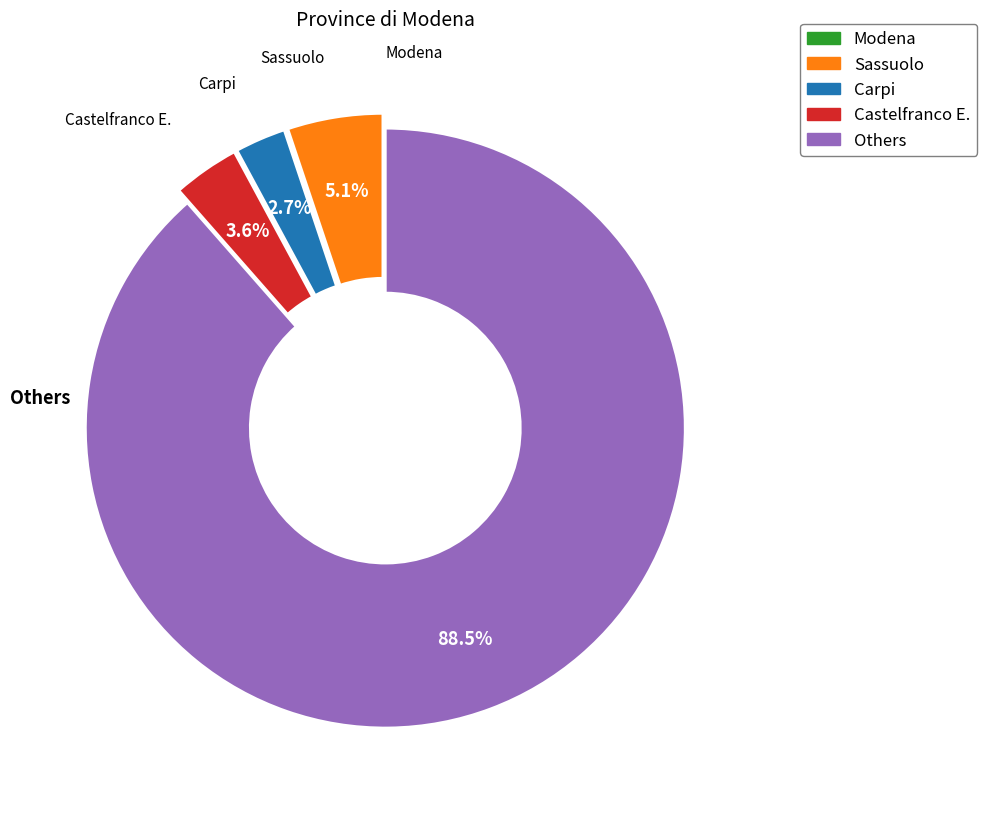

Does any single category account for the majority?

Yes